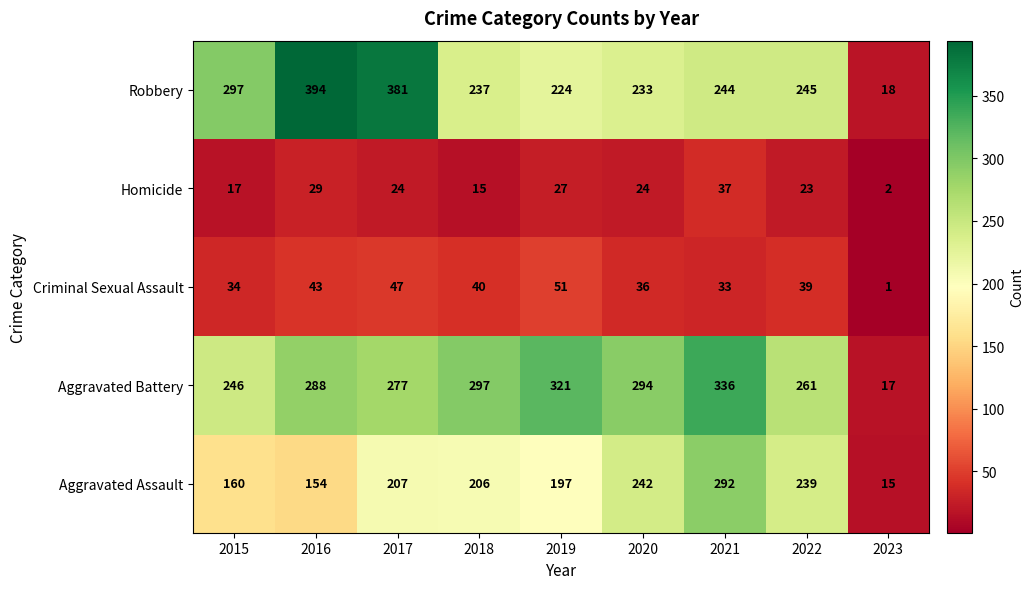

Rank the series by their maximum value, from highest to lowest.

Robbery, Aggravated Battery, Aggravated Assault, Criminal Sexual Assault, Homicide